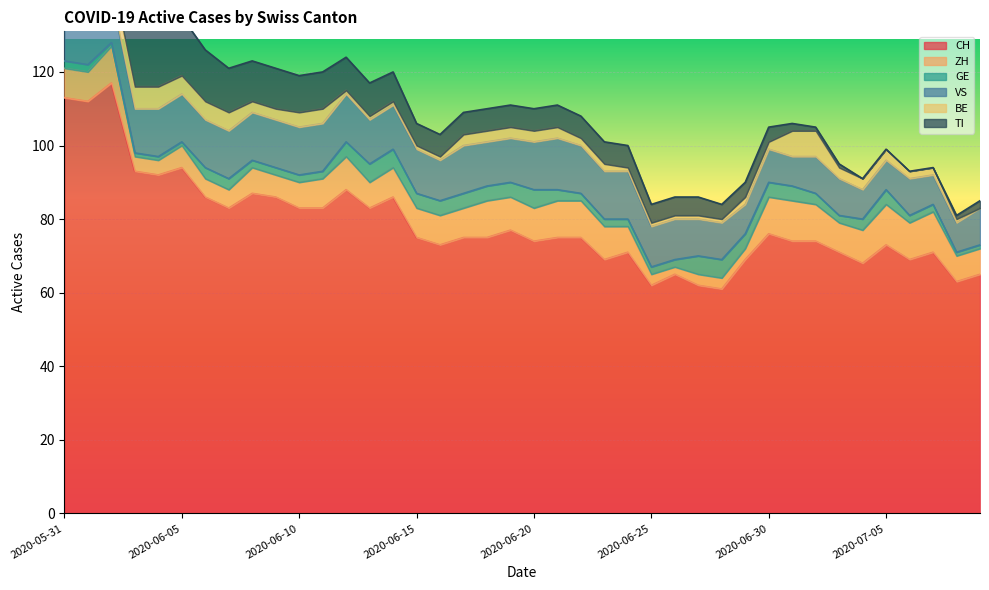

What is the difference between the maximum and minimum values in the TI series?

29